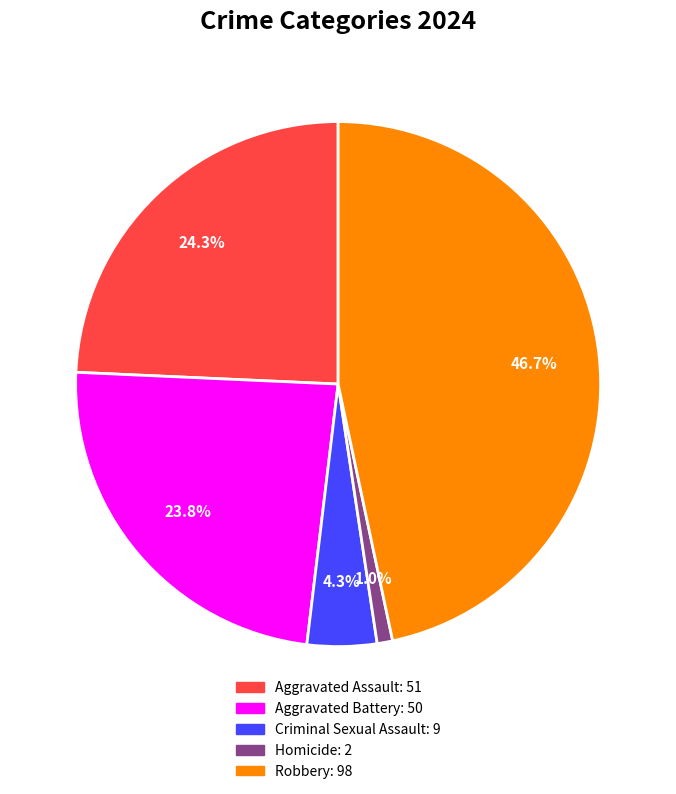

Is it true that Aggravated Assault is 13% of the pie?

False